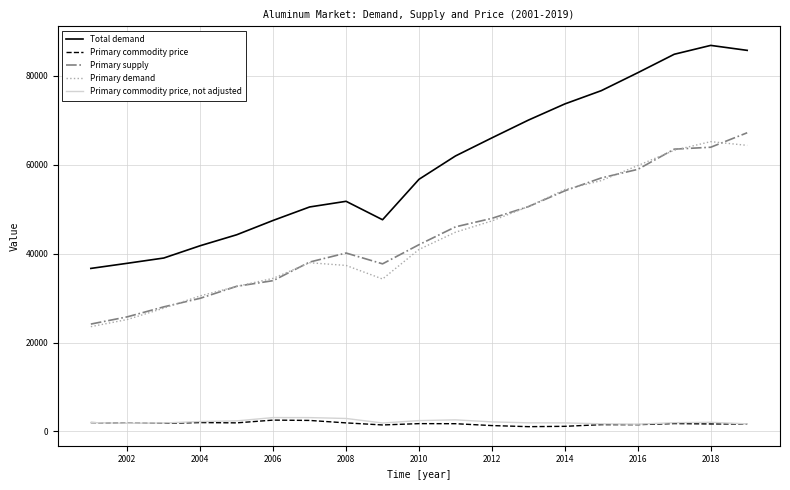

True or false: Primary supply and Primary commodity price cross at least once.

False